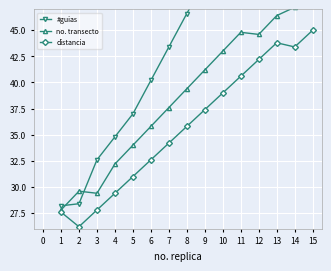

Which category has the highest value in the distancia series?

15